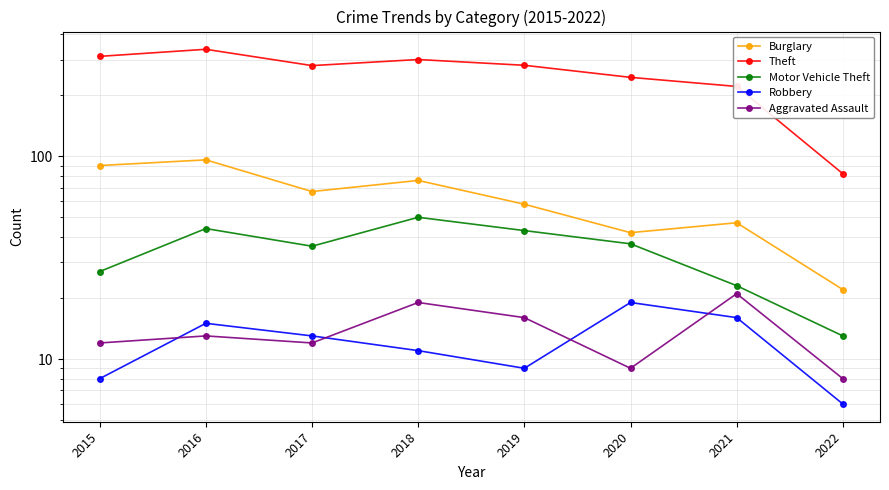

At which category is the sum across all series the highest?

2016